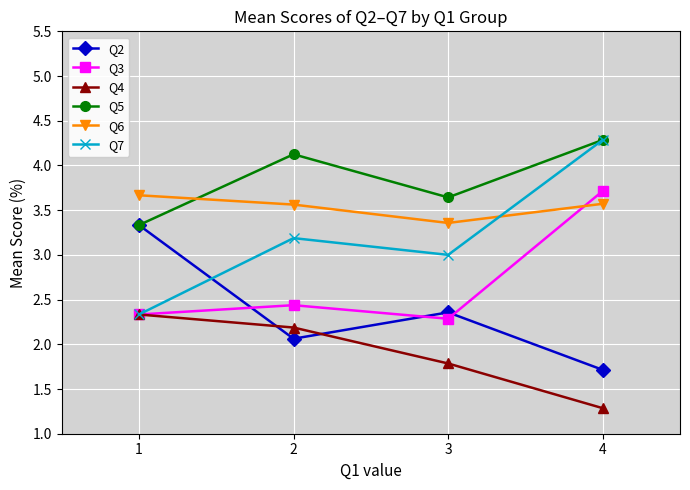

Rank the series at 3 from highest to lowest value.

Q5, Q6, Q7, Q2, Q3, Q4